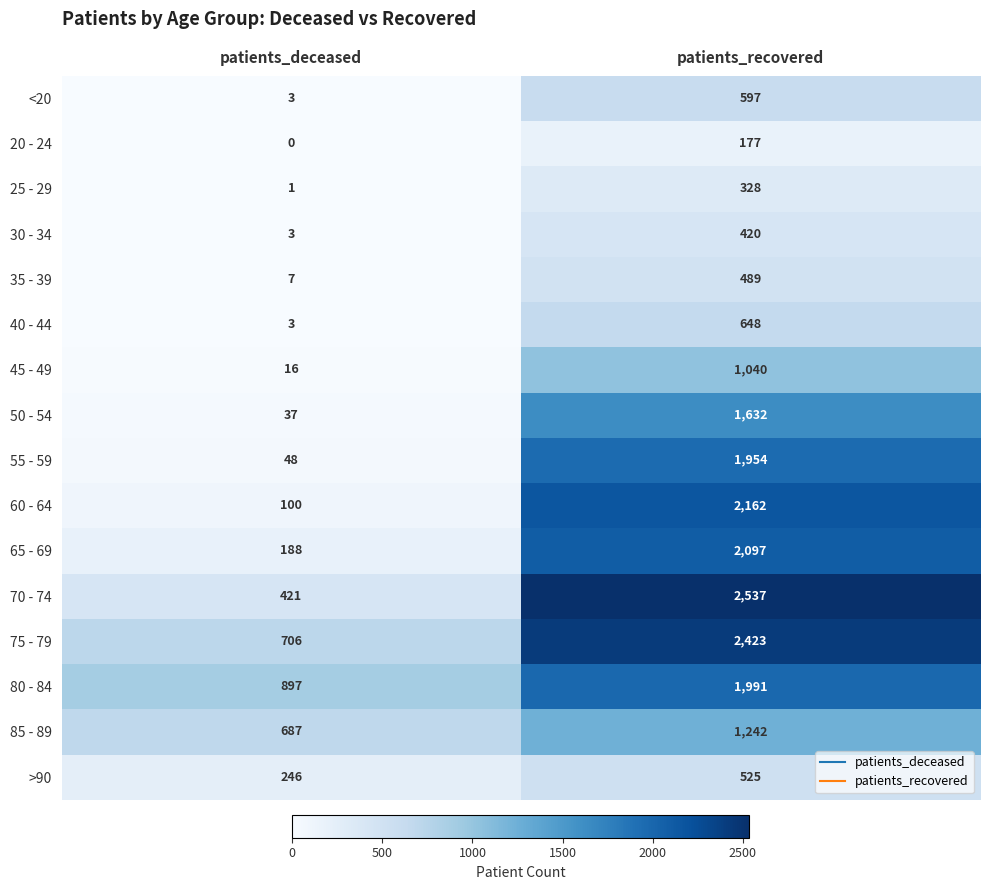

How many data points does each series have?

2